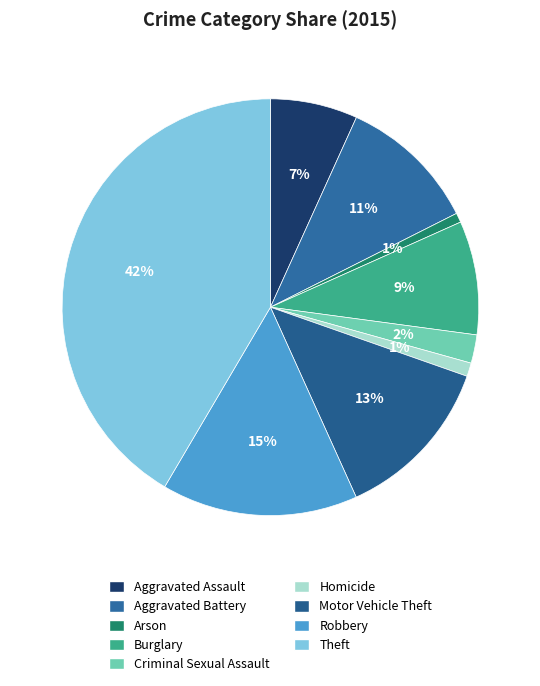

To the nearest percent, what is the difference between the largest and smallest slice percentages?

41%